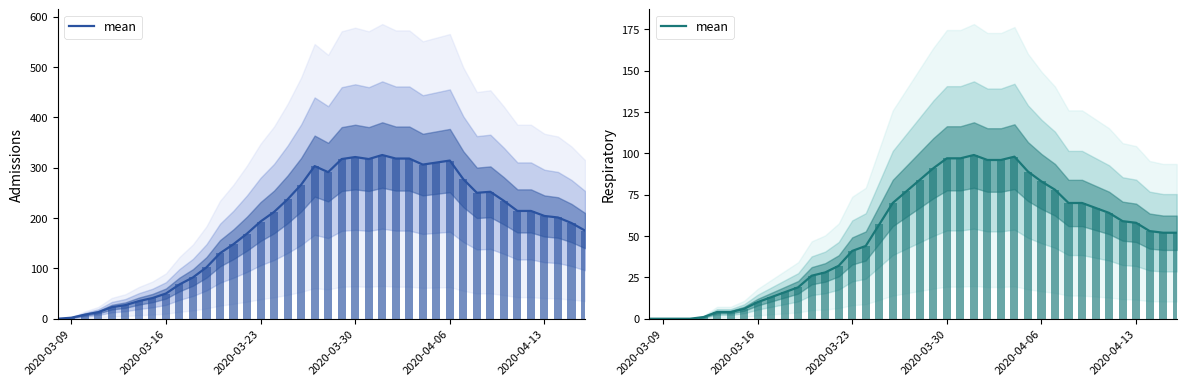

The chart shows a value of 33 at 37. True or false?

False